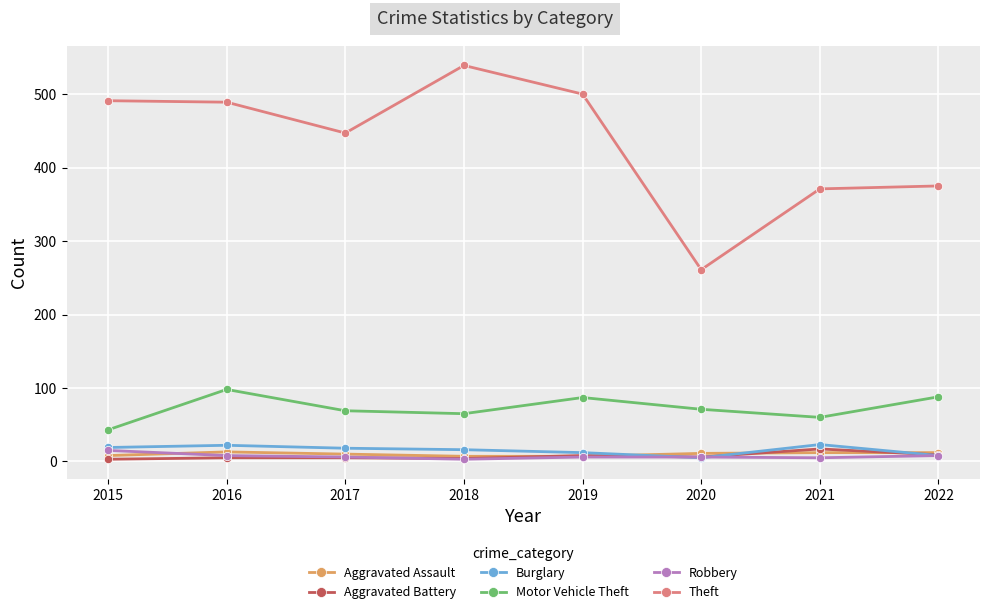

Is the value of Theft at 2018 greater than the value of Aggravated Assault at 2017?

Yes